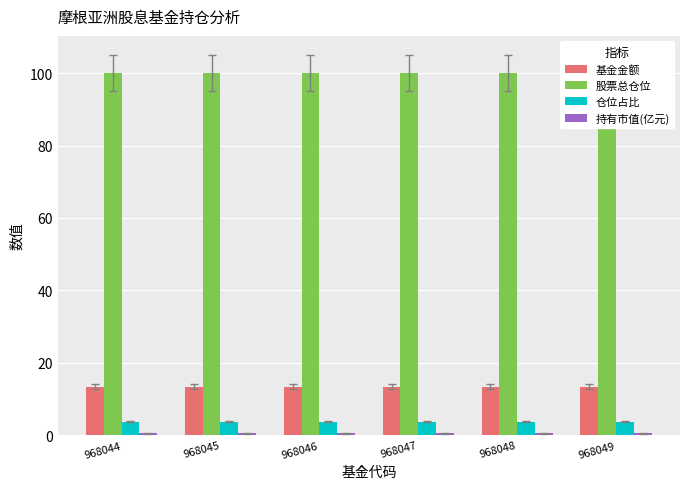

What is the smallest value displayed?

0.5